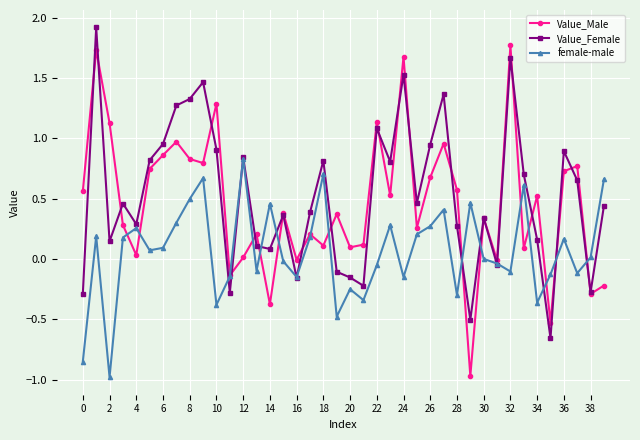

What is the minimum value shown in the chart?

-1.0